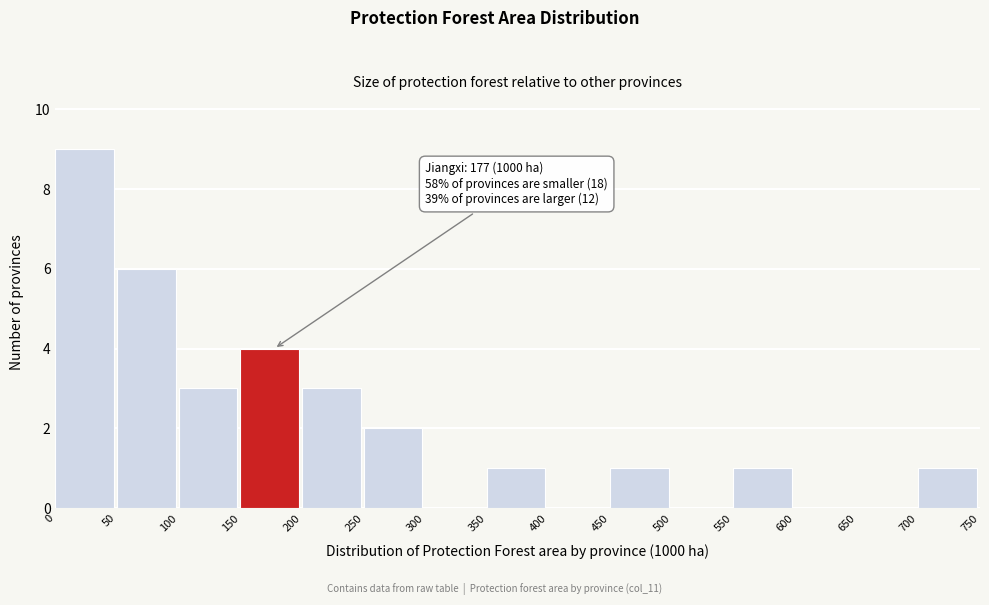

Which range on the x-axis has the tallest bar?

0 to 50